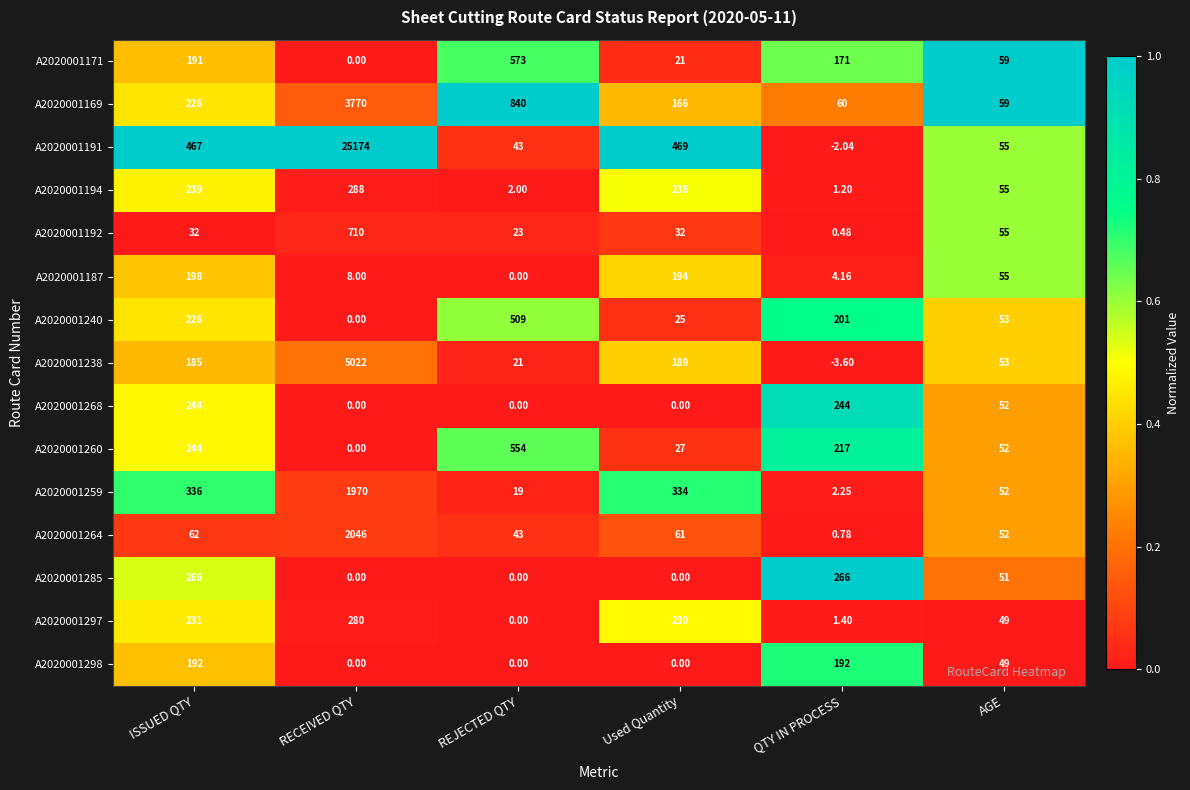

List the labels in order of A2020001169 value, largest first.

RECEIVED QTY, REJECTED QTY, ISSUED QTY, Used Quantity, QTY IN PROCESS, AGE